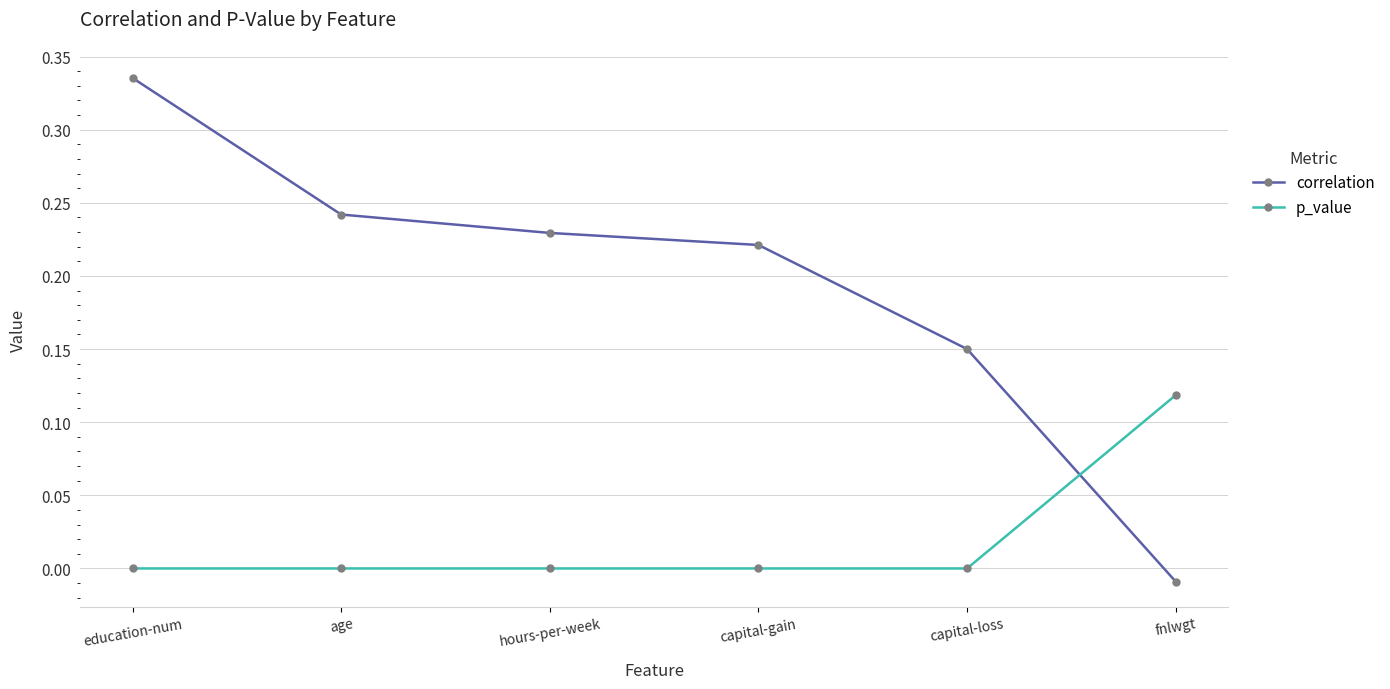

Where do p_value and correlation first cross each other?

capital-loss and fnlwgt